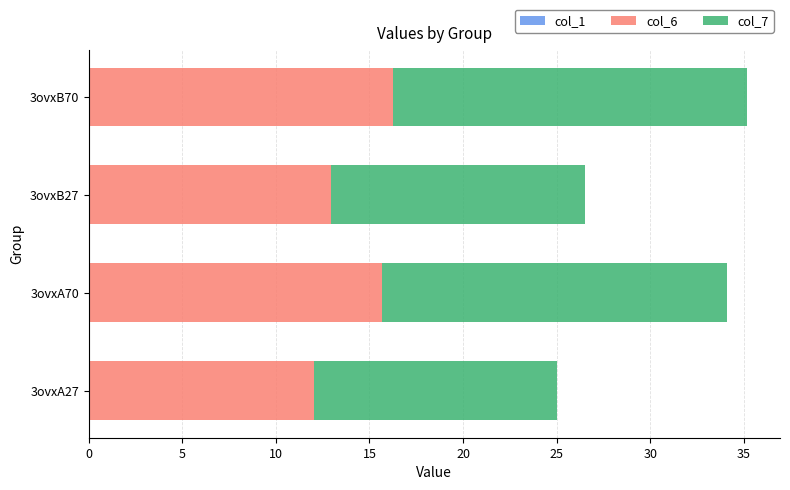

What is the total value across all series at 3ovxA70?

34.1